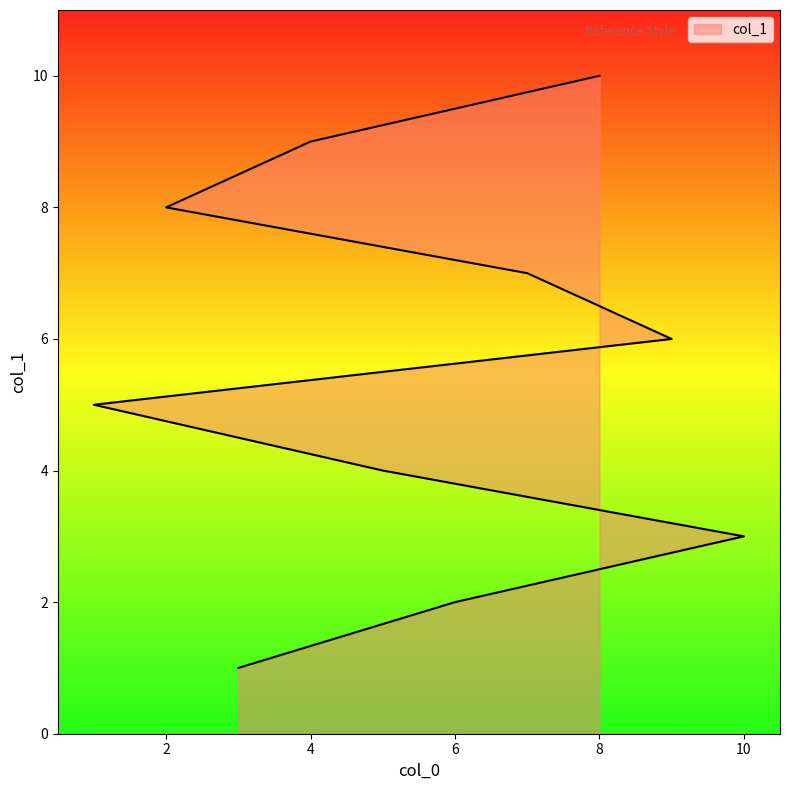

Count the values in the range 3 to 8.

6